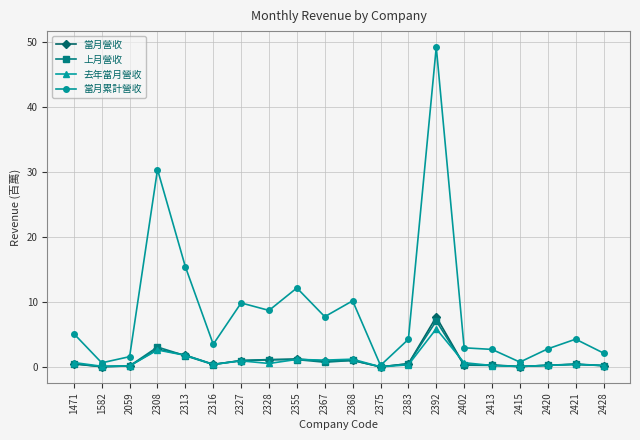

What is the difference between the maximum and second lowest values in the 去年當月營收 series?

5.8